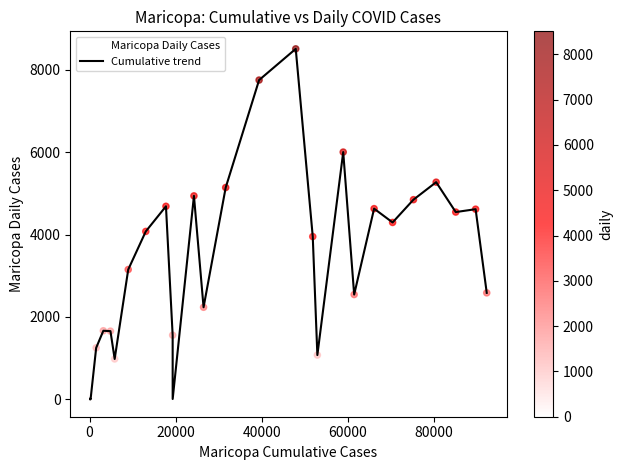

How many lines are shown in the chart?

1